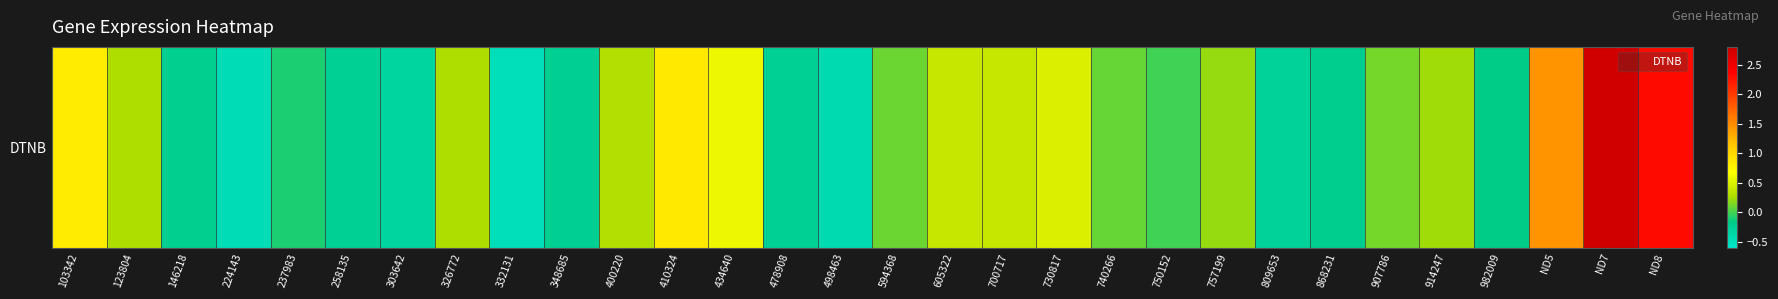

What is the minimum value shown in the chart?

-0.5